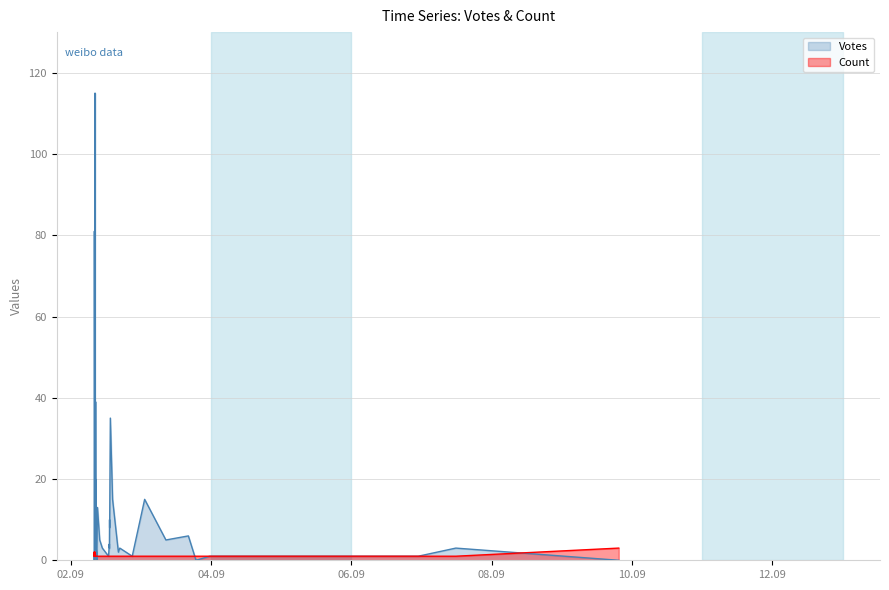

List the labels in order of Votes value, largest first.

0, 1, 2, 5, 3, 7, 8, 10, 15, 12, 4, 13, 9, 14, 6, 17, 16, 21, 11, 18, 23, 38, 39, 24, 26, 30, 19, 20, 22, 28, 33, 34, 35, 25, 27, 29, 31, 32, 36, 37